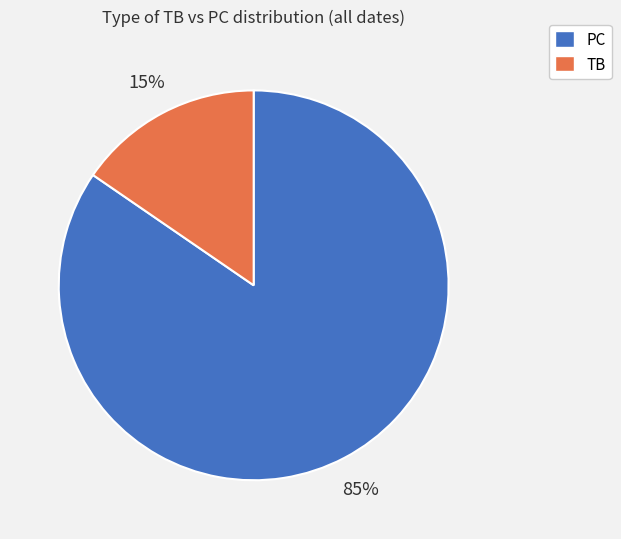

Does any single category account for the majority?

Yes